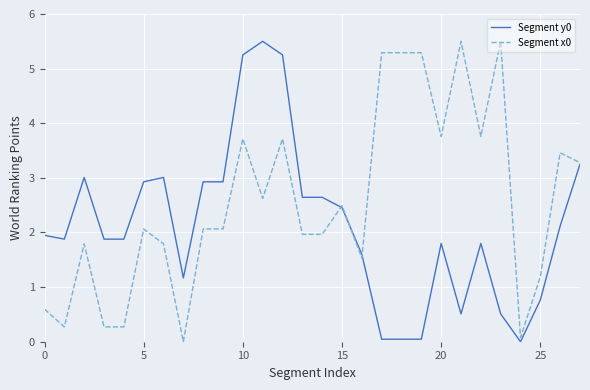

Which series ends up on top after the final intersection of Segment y0 and Segment x0?

Segment x0